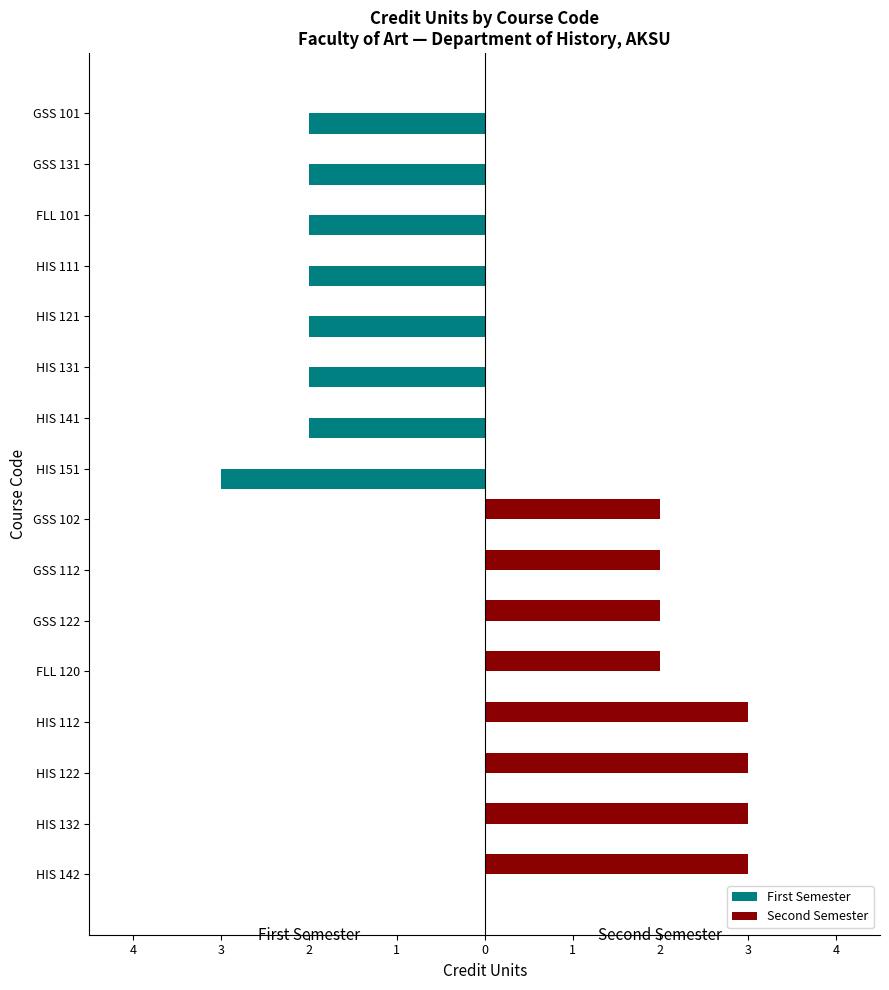

What are all the series names shown in the legend?

First Semester, Second Semester